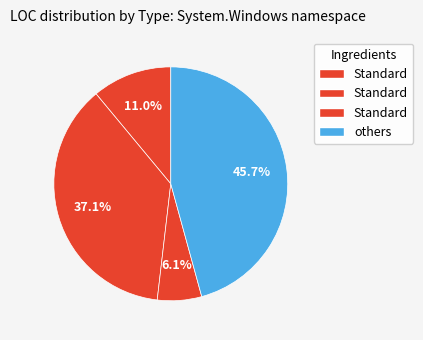

How many slices are in this pie chart?

4